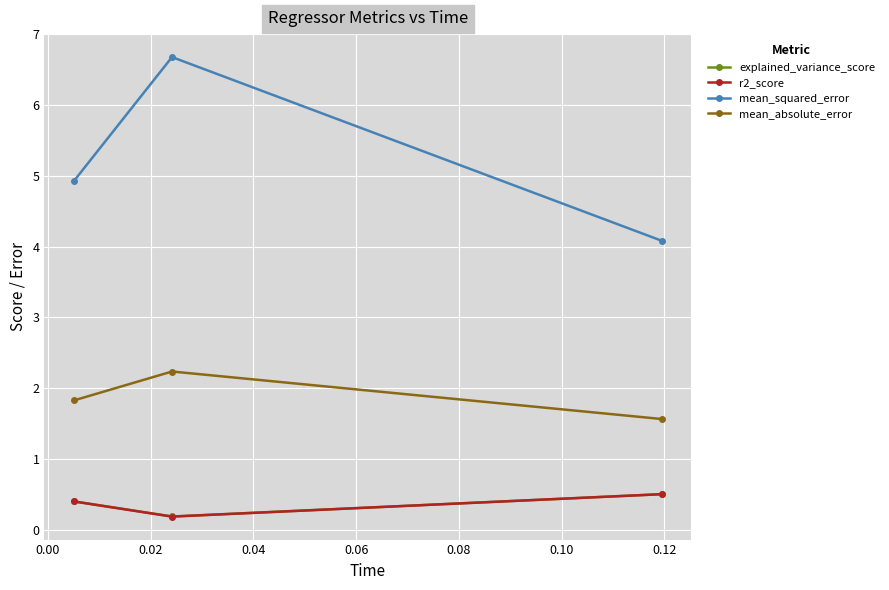

Between 0.00 and 0.02, which series saw the biggest shift?

mean_squared_error